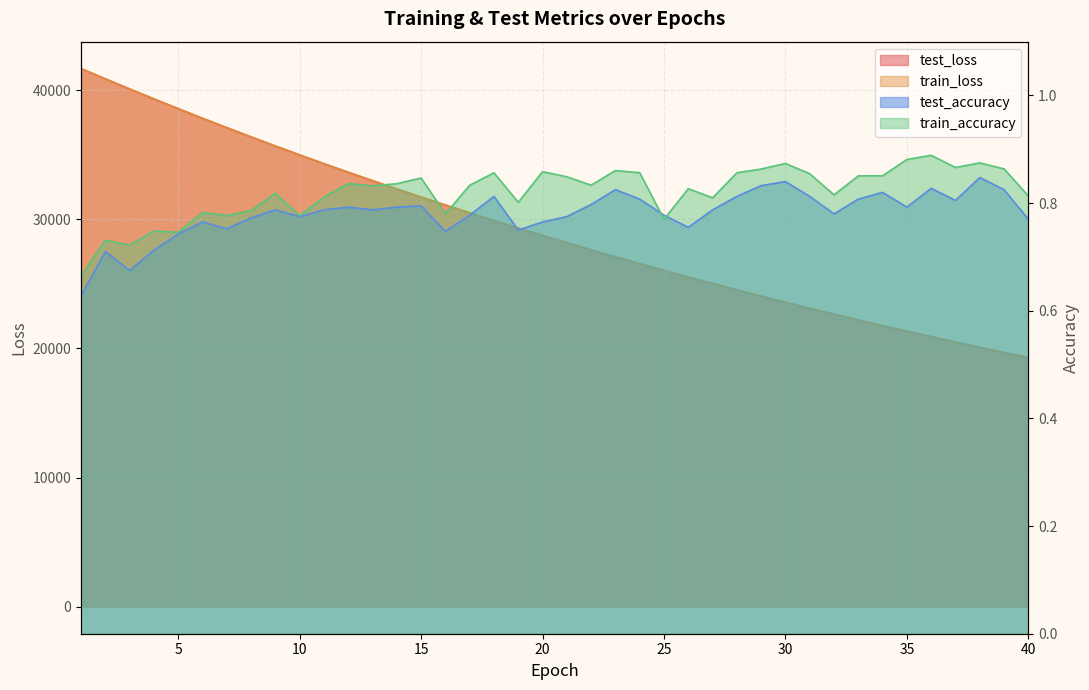

What is the approximate value of test_loss at 28?

24529.8